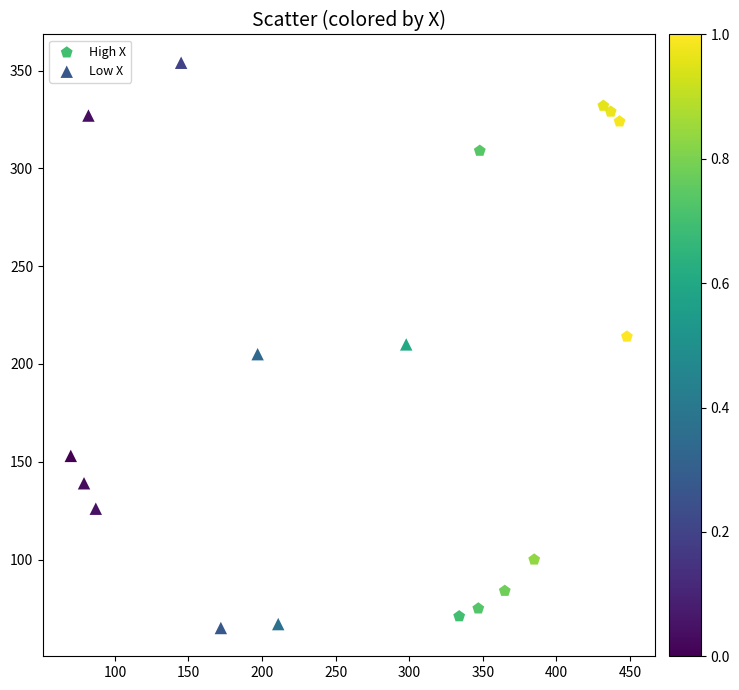

Which series reaches the maximum Y coordinate?

Low X